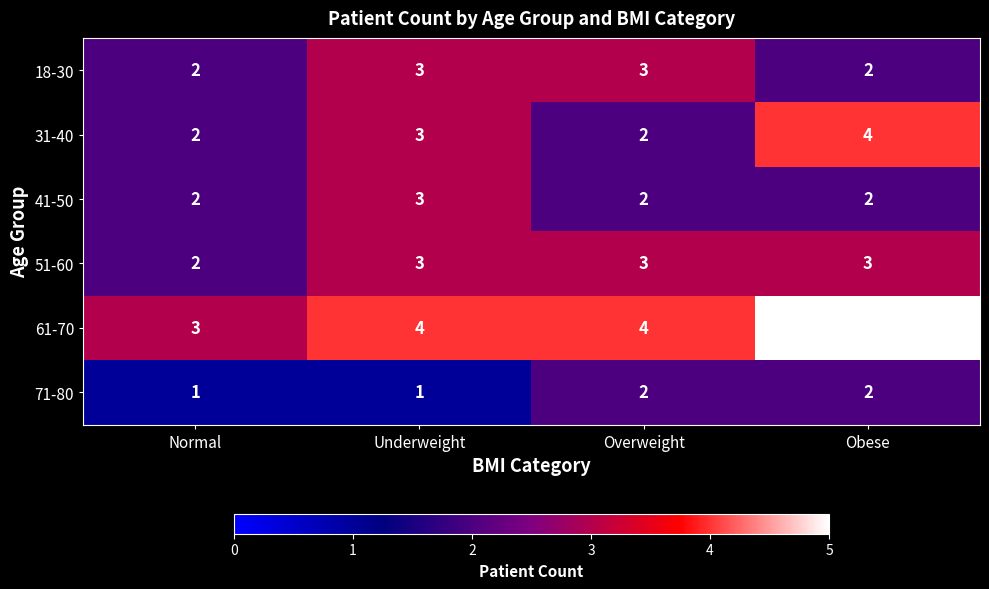

Which label corresponds to the largest value in the chart?

Obese